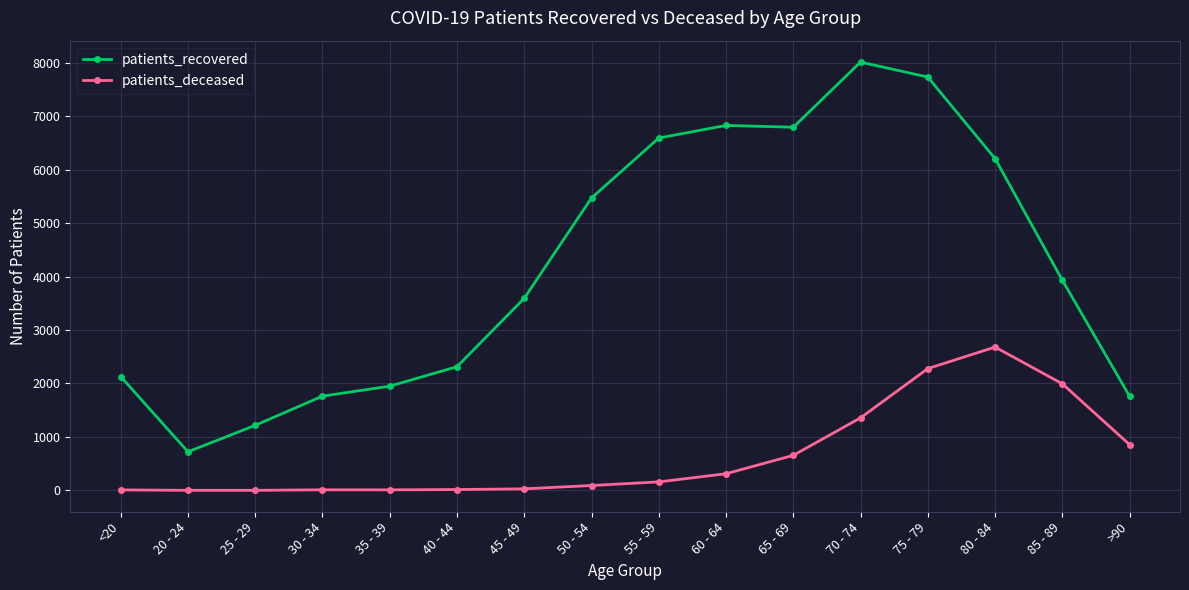

Which series changed the most between 35 - 39 and 50 - 54?

patients_recovered